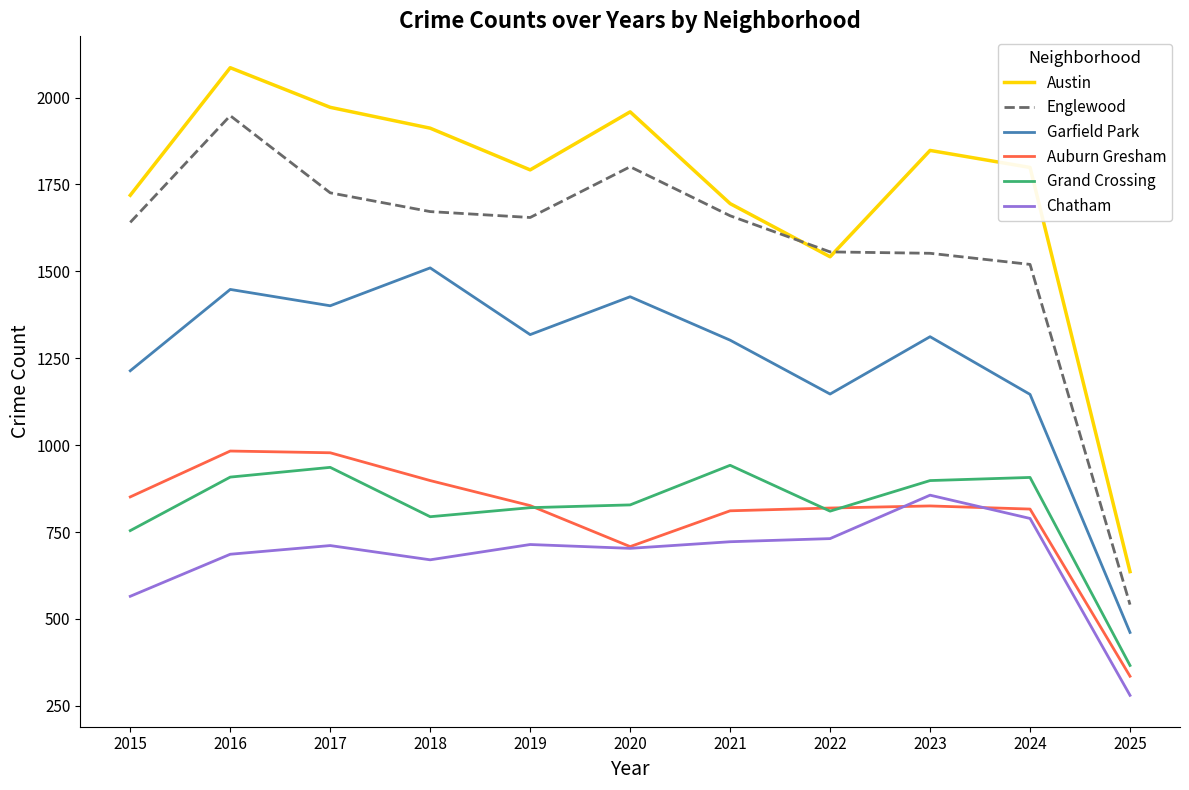

What is the highest value of the Austin series?

2086